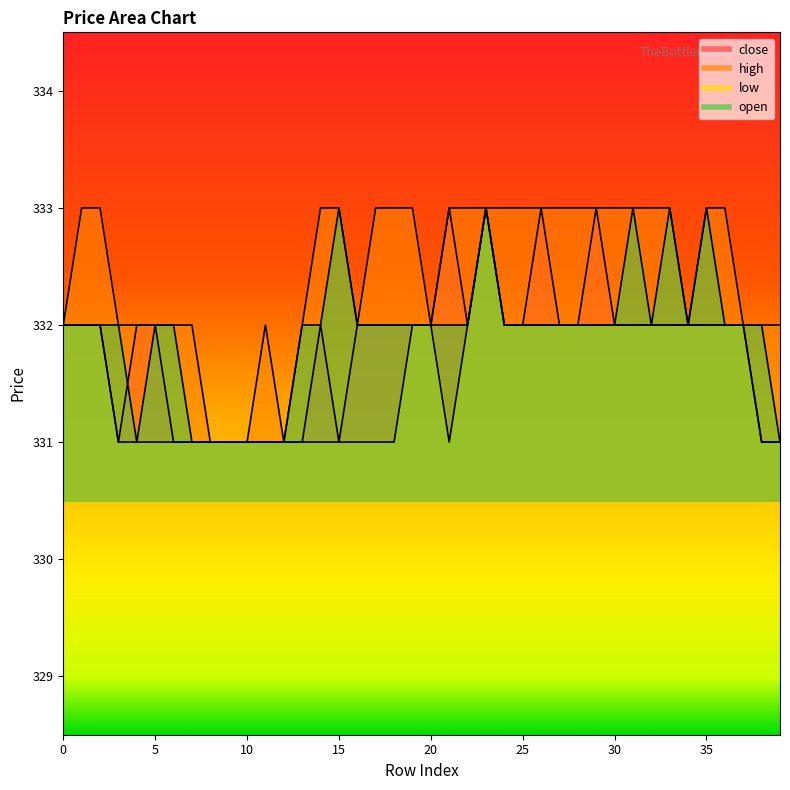

What is the difference between the maximum and minimum values in the open series?

2